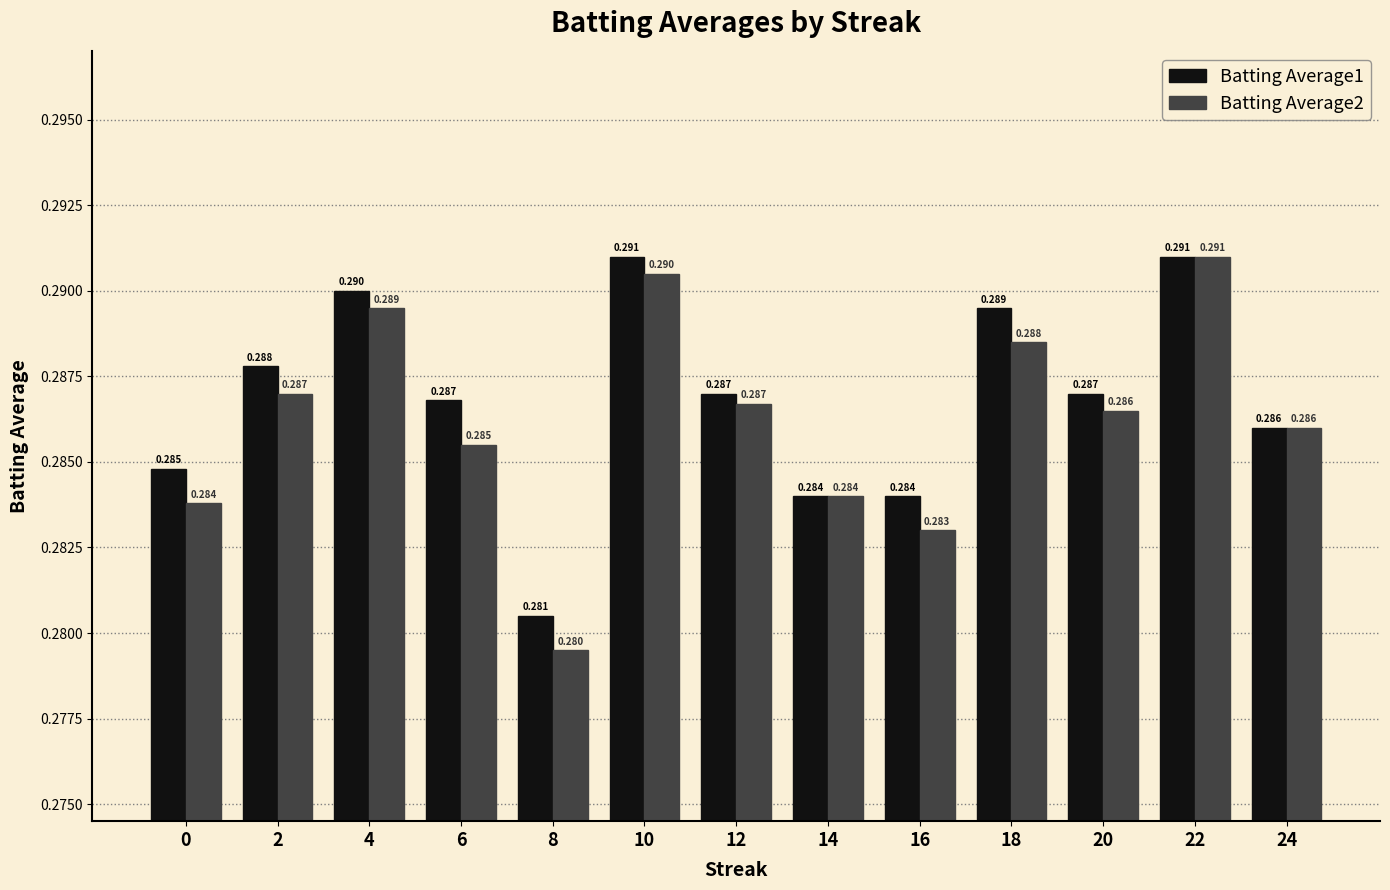

Which series has the largest total across all categories?

Batting Average1